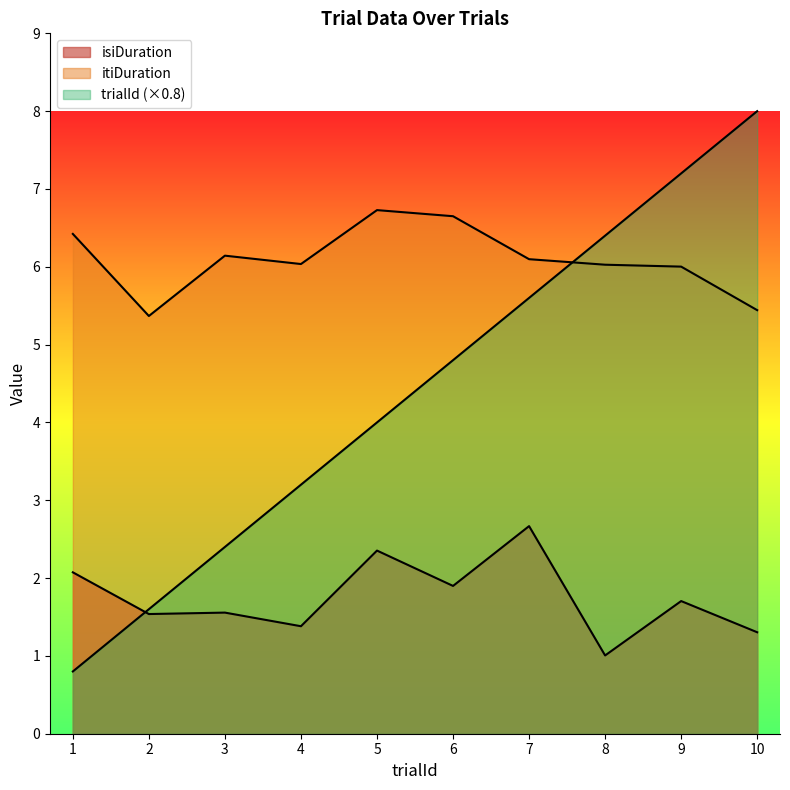

Which category has the lowest value in the trialId series?

1